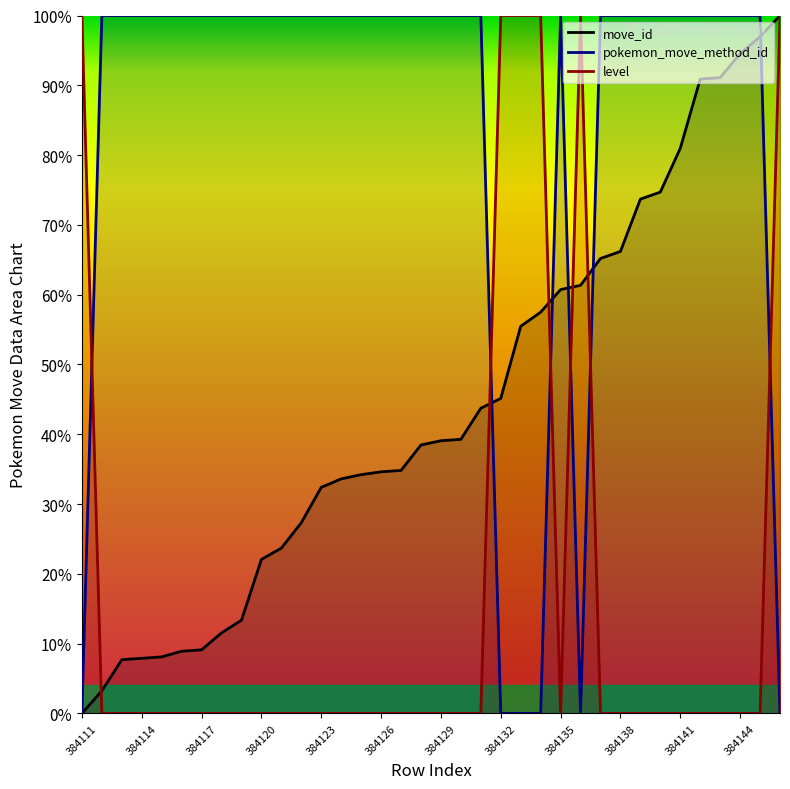

What is the total value across all series at 384120?

122.1